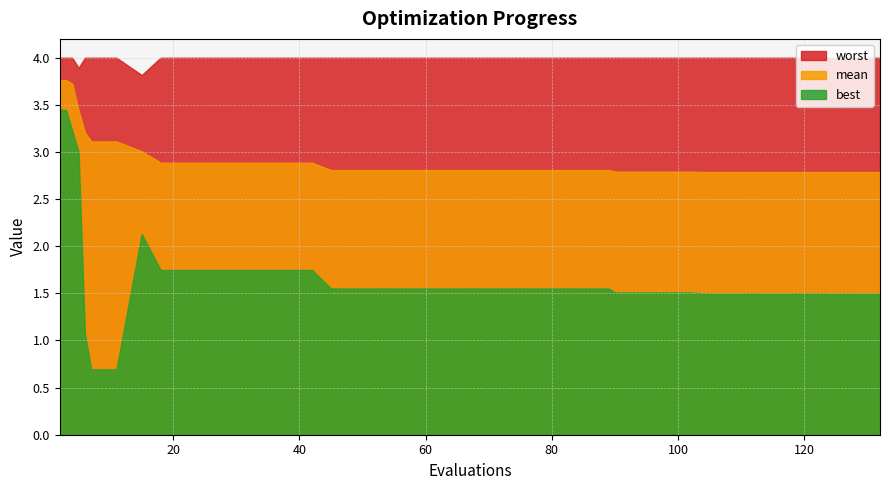

Reading left to right, extract all data points from this chart.

mean: 3.8	3.8	3.7	3.4	3.2	3.1	3.1	3.0	2.9	2.9	2.9	2.9	2.9	2.9	2.9	2.8	2.8	2.8	2.8	2.8	2.8	2.8	2.8	2.8	2.8	2.8	2.8	2.8	2.8	2.8	2.8	2.8	2.8	2.8	2.8	2.8	2.8	2.8	2.8	2.8
best: 3.4	3.4	3.2	3.0	1.1	0.7	0.7	2.1	1.7	1.7	1.7	1.7	1.7	1.7	1.7	1.6	1.6	1.6	1.6	1.6	1.6	1.6	1.6	1.6	1.6	1.6	1.6	1.5	1.5	1.5	1.5	1.5	1.5	1.5	1.5	1.5	1.5	1.5	1.5	1.5
worst: 4.0	4.0	4.0	3.9	4.0	4.0	4.0	3.8	4.0	4.0	4.0	4.0	4.0	4.0	4.0	4.0	4.0	4.0	4.0	4.0	4.0	4.0	4.0	4.0	4.0	4.0	4.0	4.0	4.0	4.0	4.0	4.0	4.0	4.0	4.0	4.0	4.0	4.0	4.0	4.0